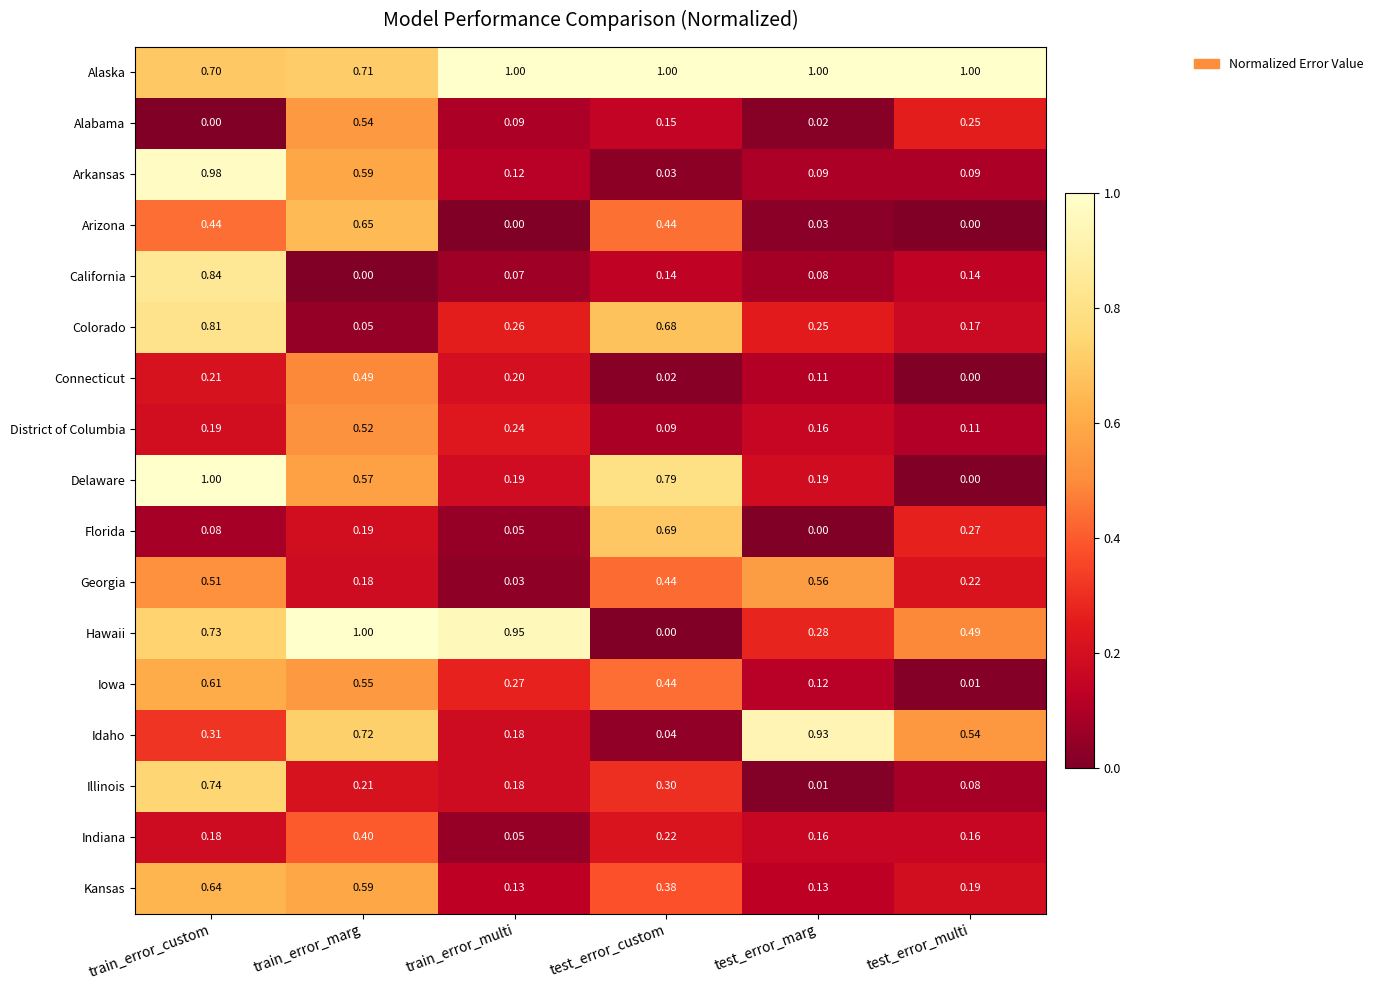

Where is Indiana nearest to the value 0?

train_error_multi